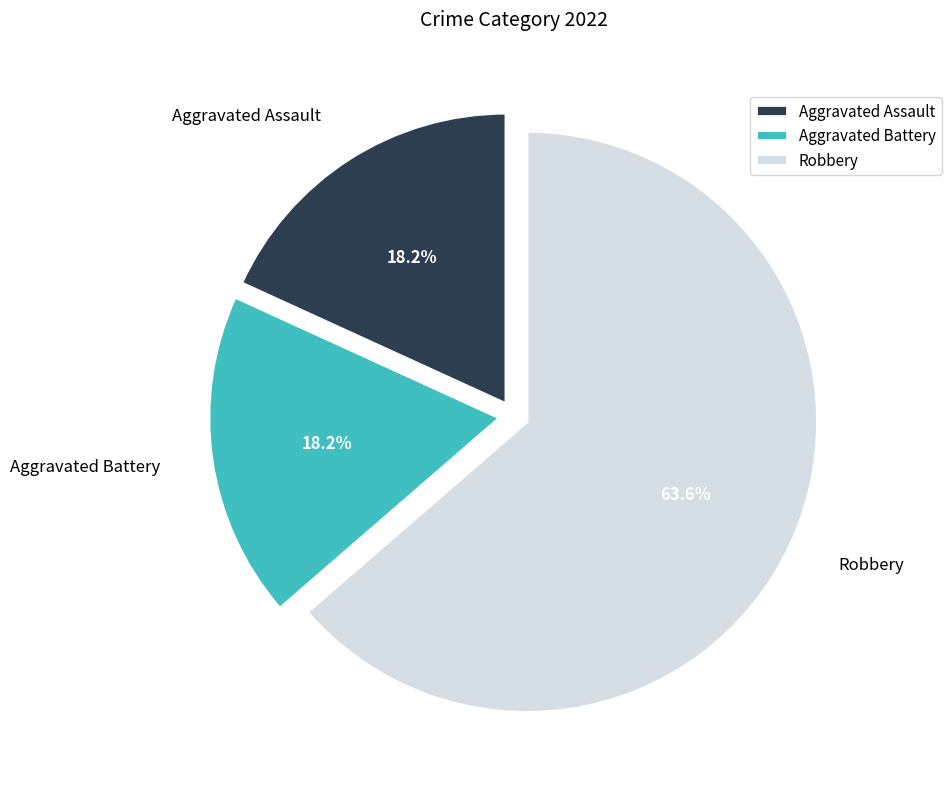

What percentage is the Aggravated Assault slice, to the nearest percent?

18%